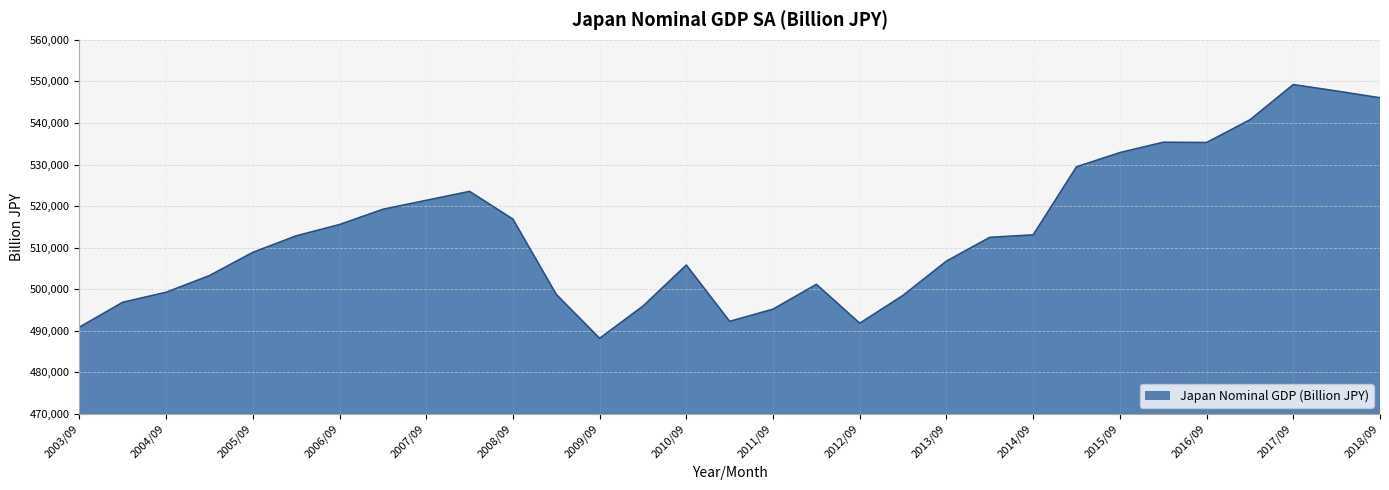

What is the minimum value shown in the chart?

488202.0